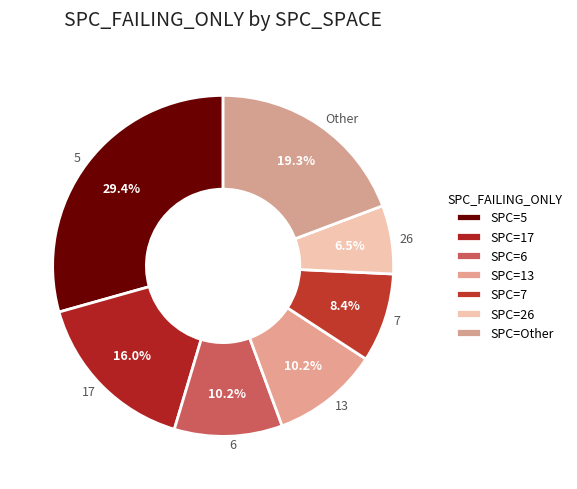

Approximately how many times larger is the value at 13 compared to 7?

1.2